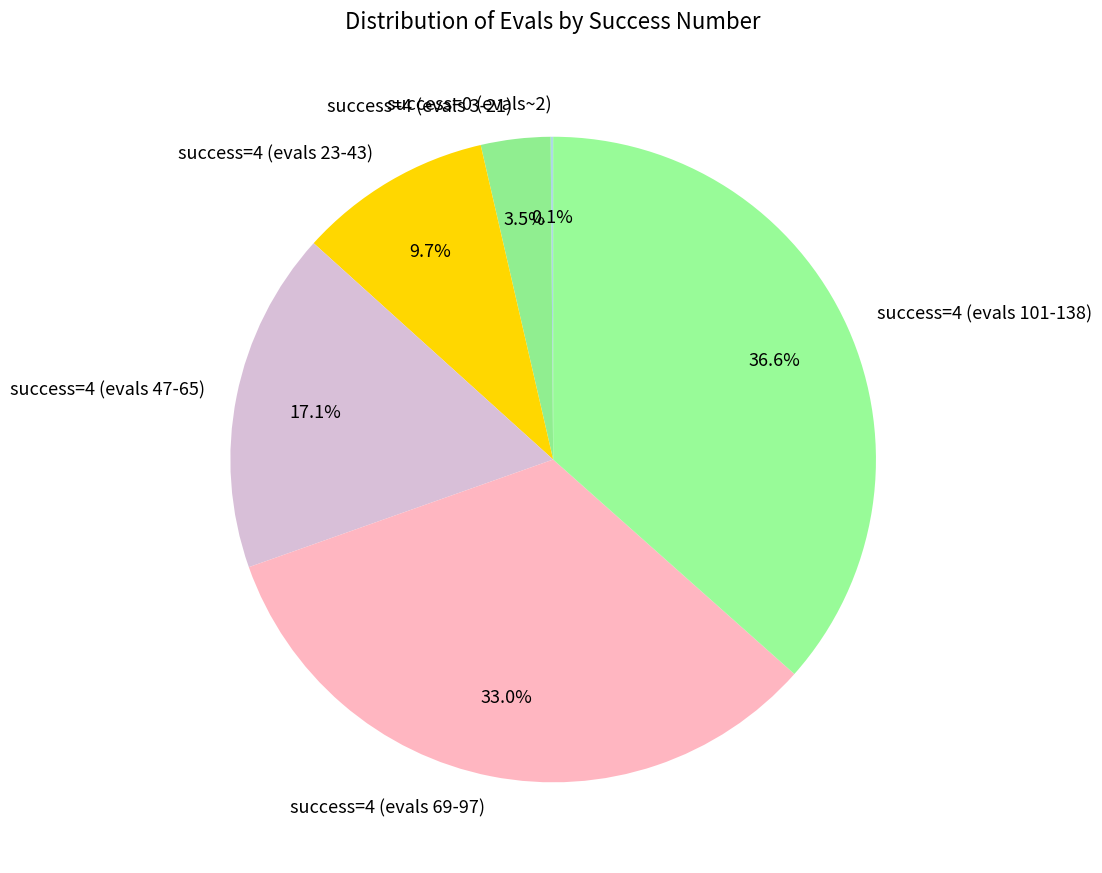

Between success=4 (evals 3-21) and success=4 (evals 101-138), which is larger?

success=4 (evals 101-138)